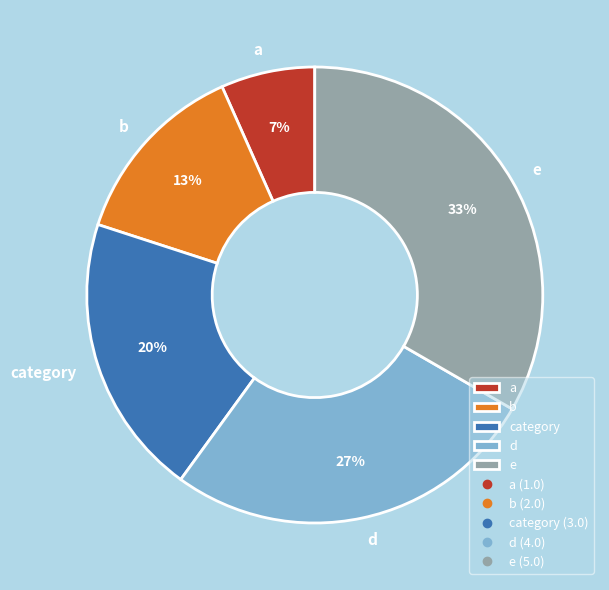

Which category has the smallest portion of the pie?

a